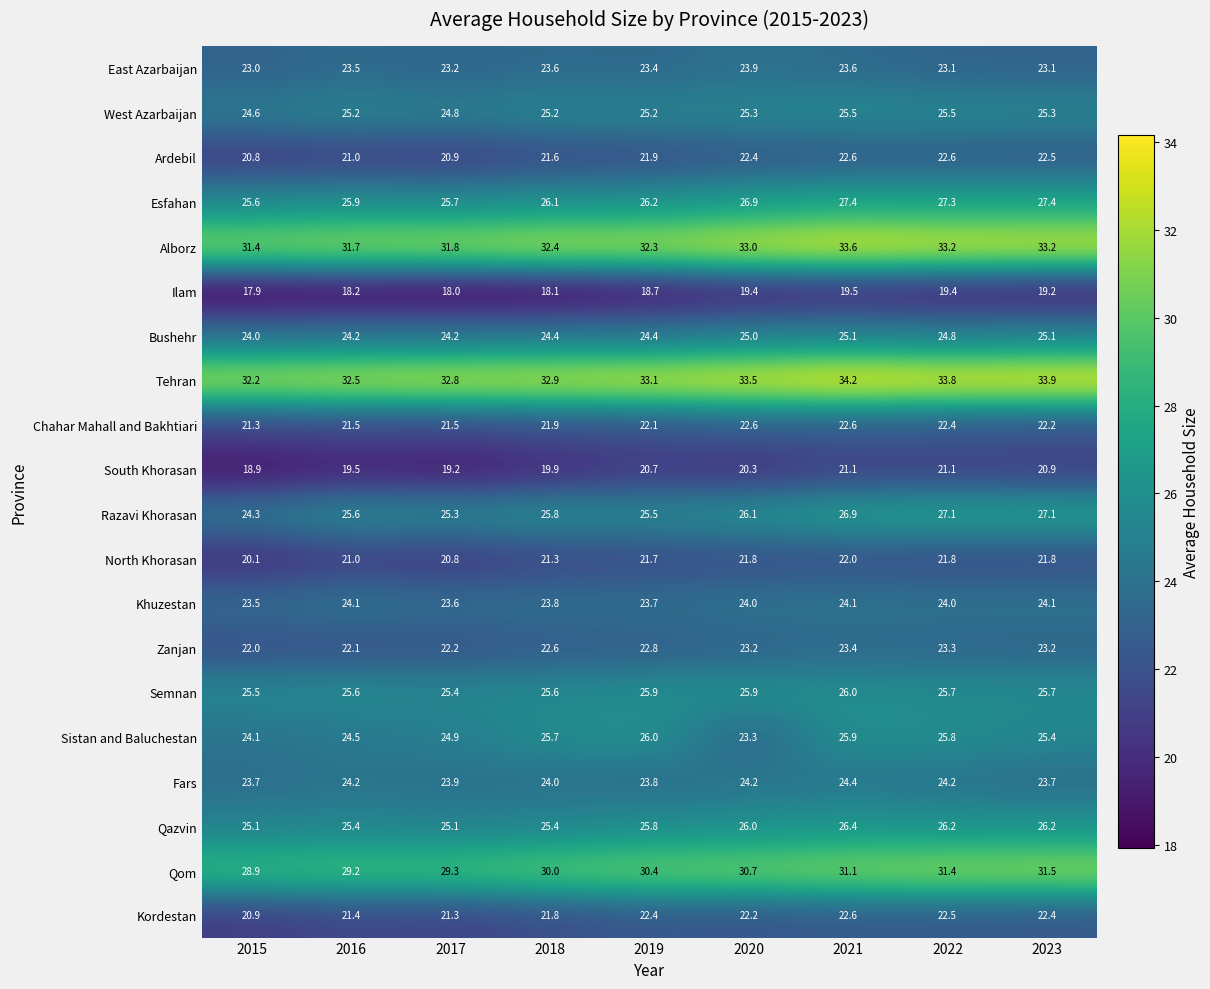

At 2019, list the series in order from largest to smallest.

Tehran, Alborz, Qom, Esfahan, Sistan and Baluchestan, Semnan, Qazvin, Razavi Khorasan, West Azarbaijan, Bushehr, Fars, Khuzestan, East Azarbaijan, Zanjan, Kordestan, Chahar Mahall and Bakhtiari, Ardebil, North Khorasan, South Khorasan, Ilam